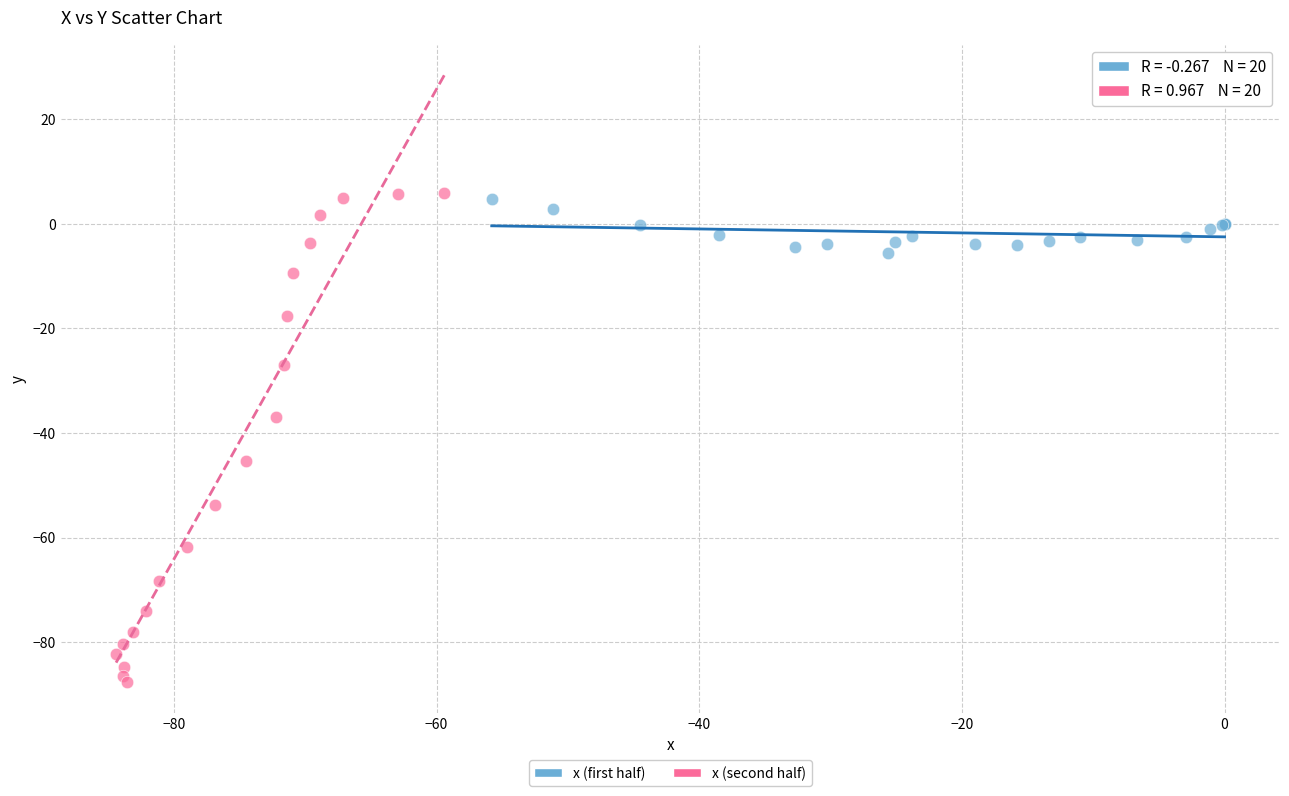

Which series has the widest spread of Y values?

x (second half)